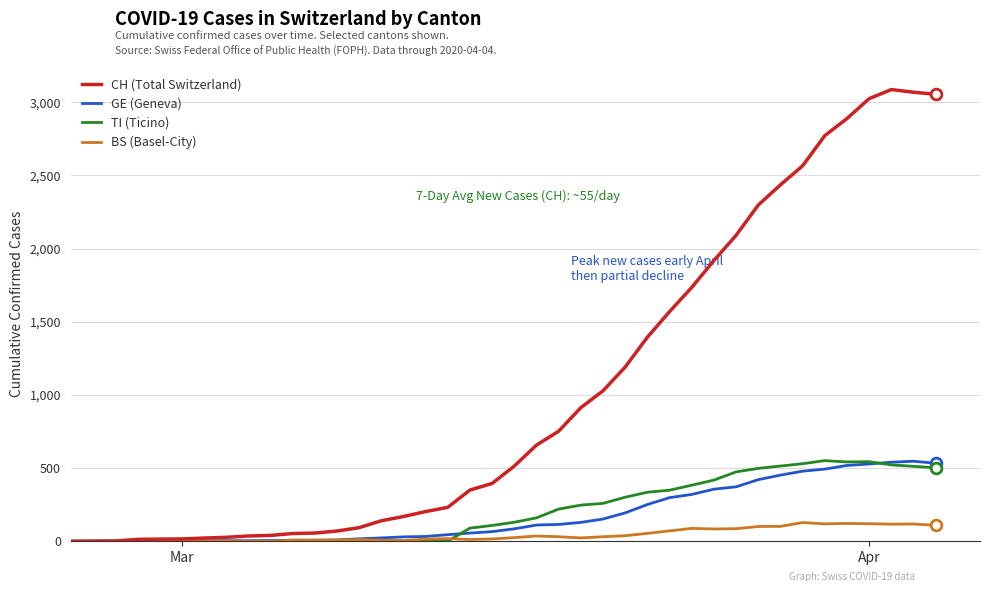

Which series has the widest spread of values?

CH (Total Switzerland)